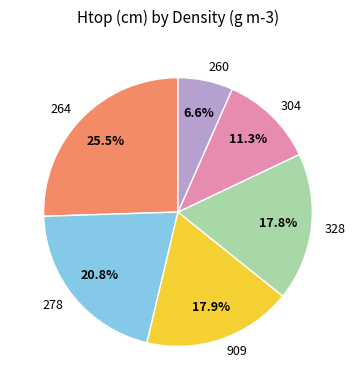

What percentage is the 304 slice, to the nearest percent?

11%